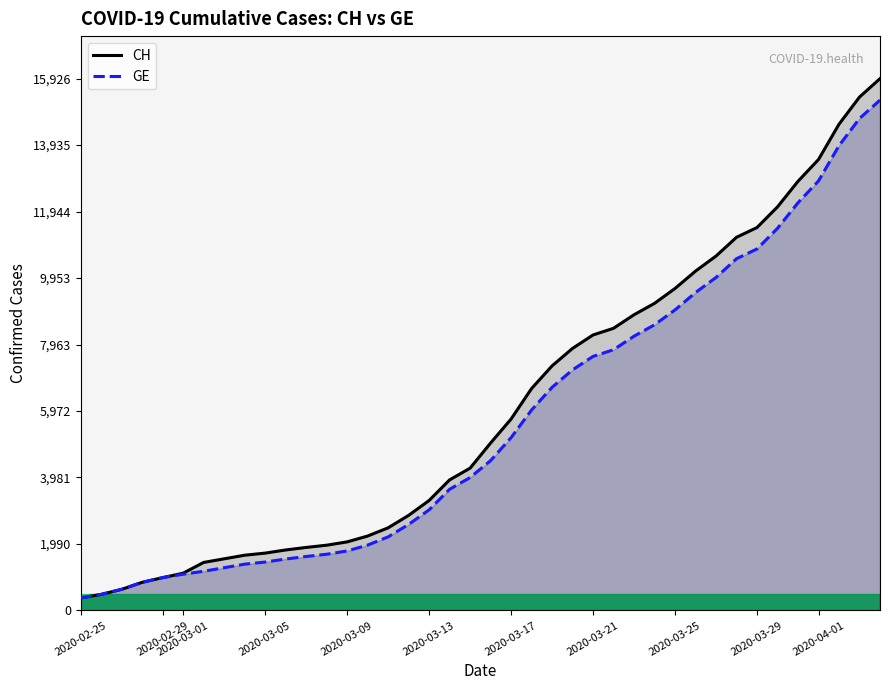

Between 2020-02-25 and 2020-03-13, which series saw the biggest shift?

CH